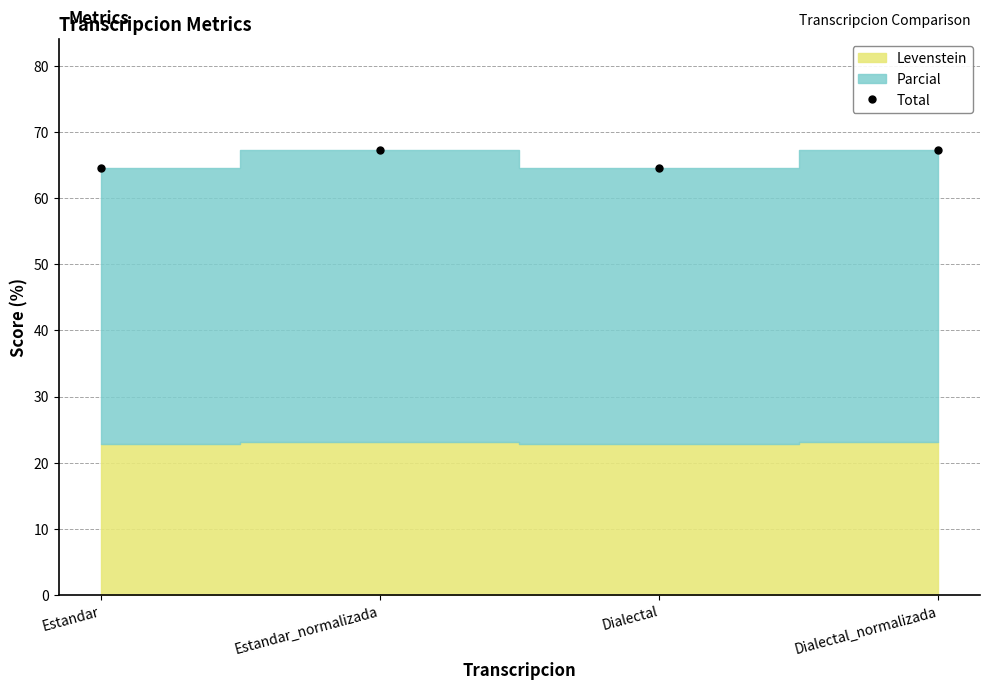

Which category has the highest value across all series?

Estandar_normalizada